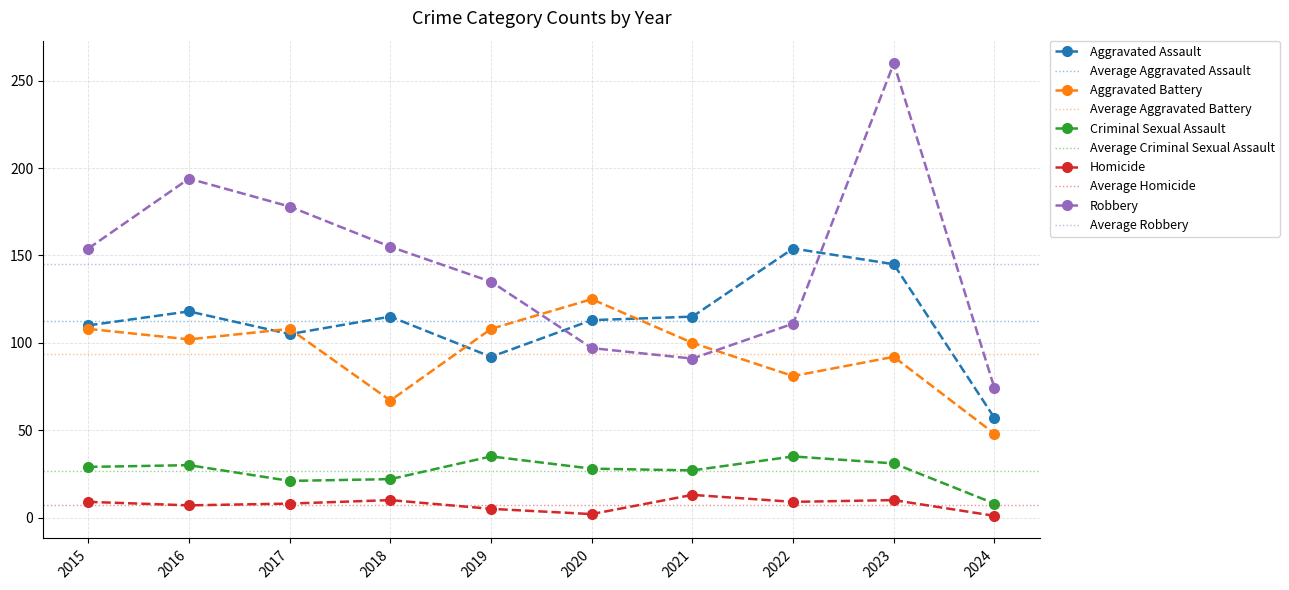

At which category is the sum across all series the highest?

2023